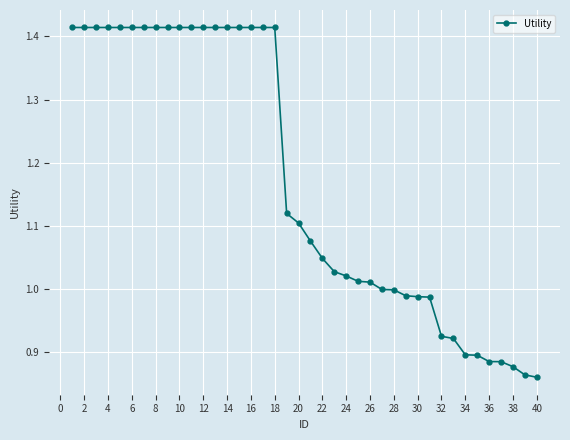

What is the average value?

1.2